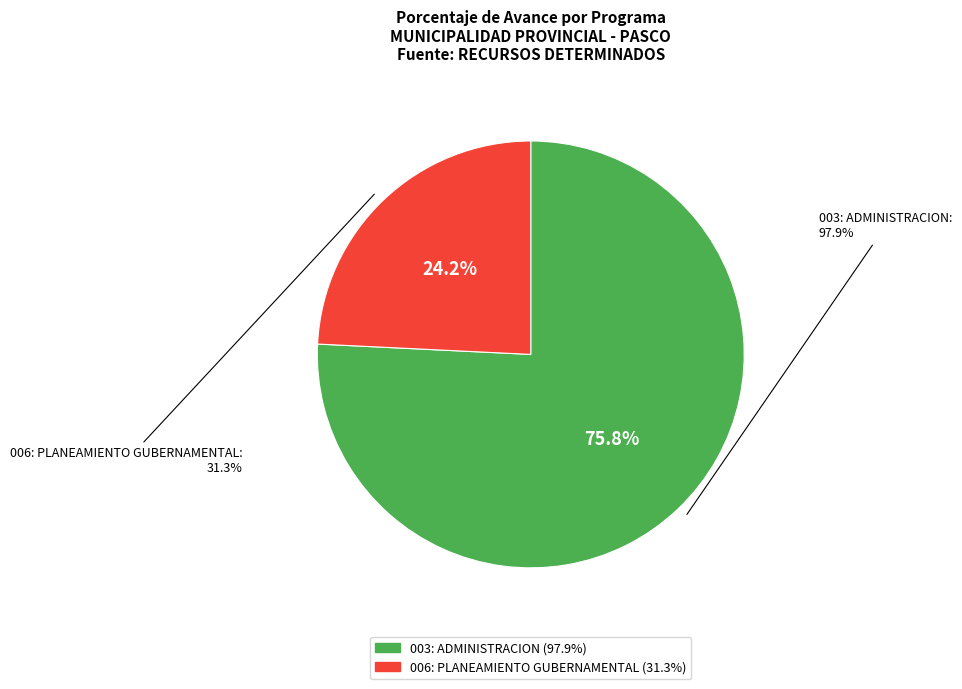

Combined, what portion of the pie is 006: PLANEAMIENTO GUBERNAMENTAL and 003: ADMINISTRACION?

100.0%